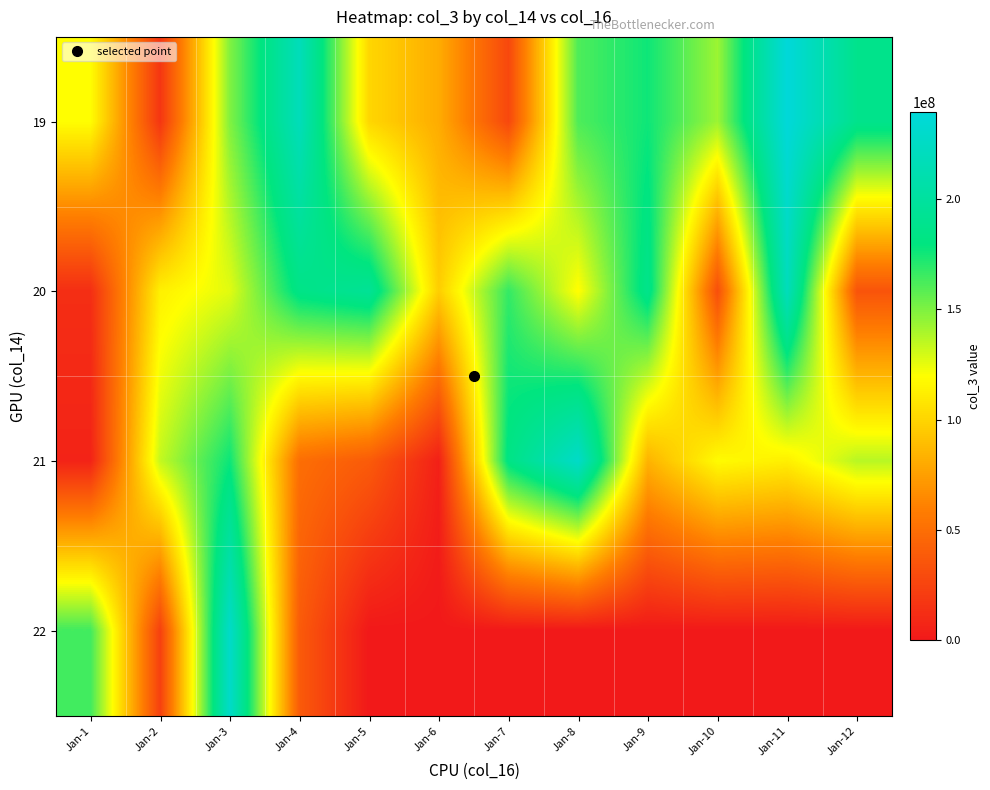

Reading left to right, transcribe all the data shown in this chart.

19: Jan-1=119238872	Jan-2=17094048	Jan-3=149007704	Jan-4=218054648	Jan-5=100757216	Jan-6=80715280	Jan-7=27612784	Jan-8=161081040	Jan-9=176005320	Jan-10=142582632	Jan-11=239232528	Jan-12=187712104
20: Jan-1=12618280	Jan-2=112871384	Jan-3=126559208	Jan-4=184424416	Jan-5=194180496	Jan-6=96663192	Jan-7=167231568	Jan-8=118679256	Jan-9=187217192	Jan-10=31423048	Jan-11=219219128	Jan-12=34618840
21: Jan-1=6300336	Jan-2=133435344	Jan-3=176444992	Jan-4=49819792	Jan-5=38857456	Jan-6=4549248	Jan-7=183258336	Jan-8=227695512	Jan-9=84084224	Jan-10=117957488	Jan-11=112463936	Jan-12=136418816
22: Jan-1=164156992	Jan-2=23380576	Jan-3=228027344	Jan-4=38849328	Jan-5=0	Jan-6=0	Jan-7=0	Jan-8=0	Jan-9=0	Jan-10=0	Jan-11=0	Jan-12=0